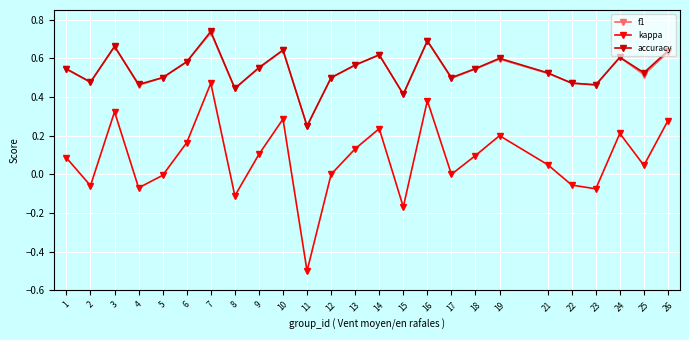

What is the total value across all series at 7?

1.9